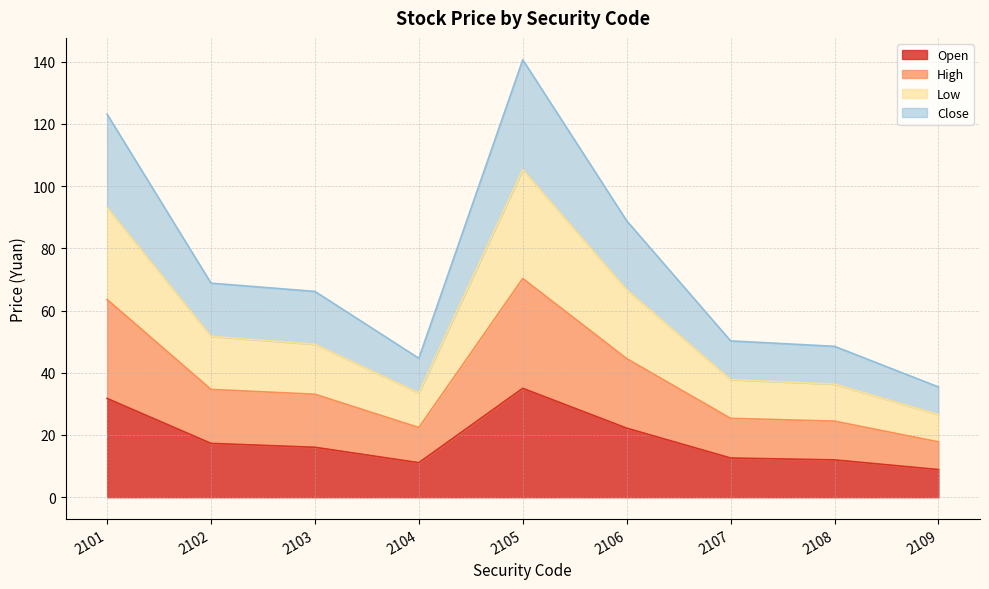

The Open series shows 22.2 at 2106. True or false?

True